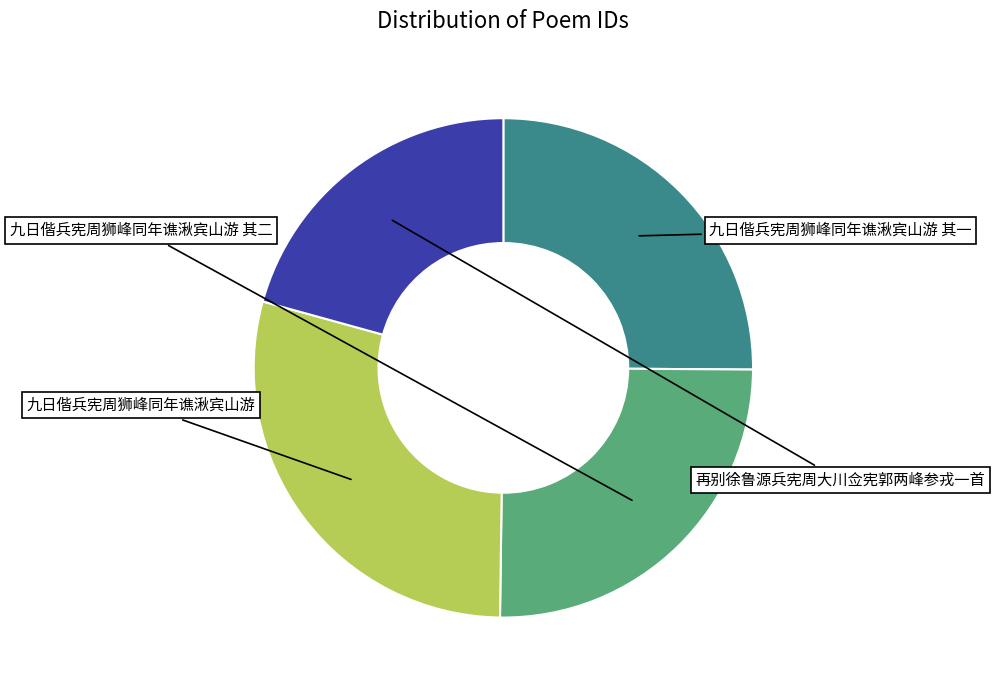

The 再别徐鲁源兵宪周大川佥宪郭两峰参戎一首 slice represents 26% of the pie. True or false?

False